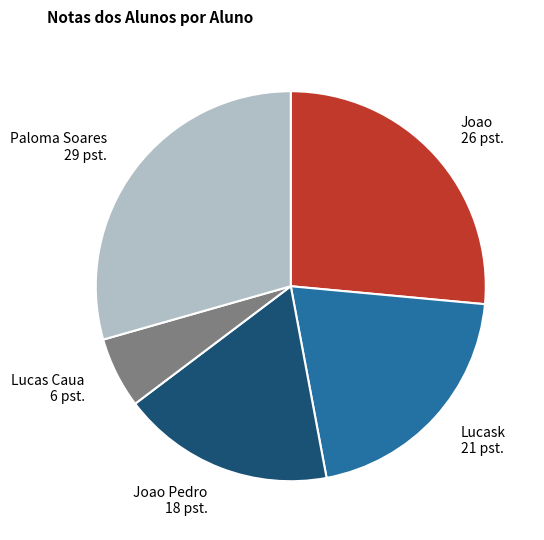

Which has a higher value, Lucask or Paloma Soares?

Paloma Soares